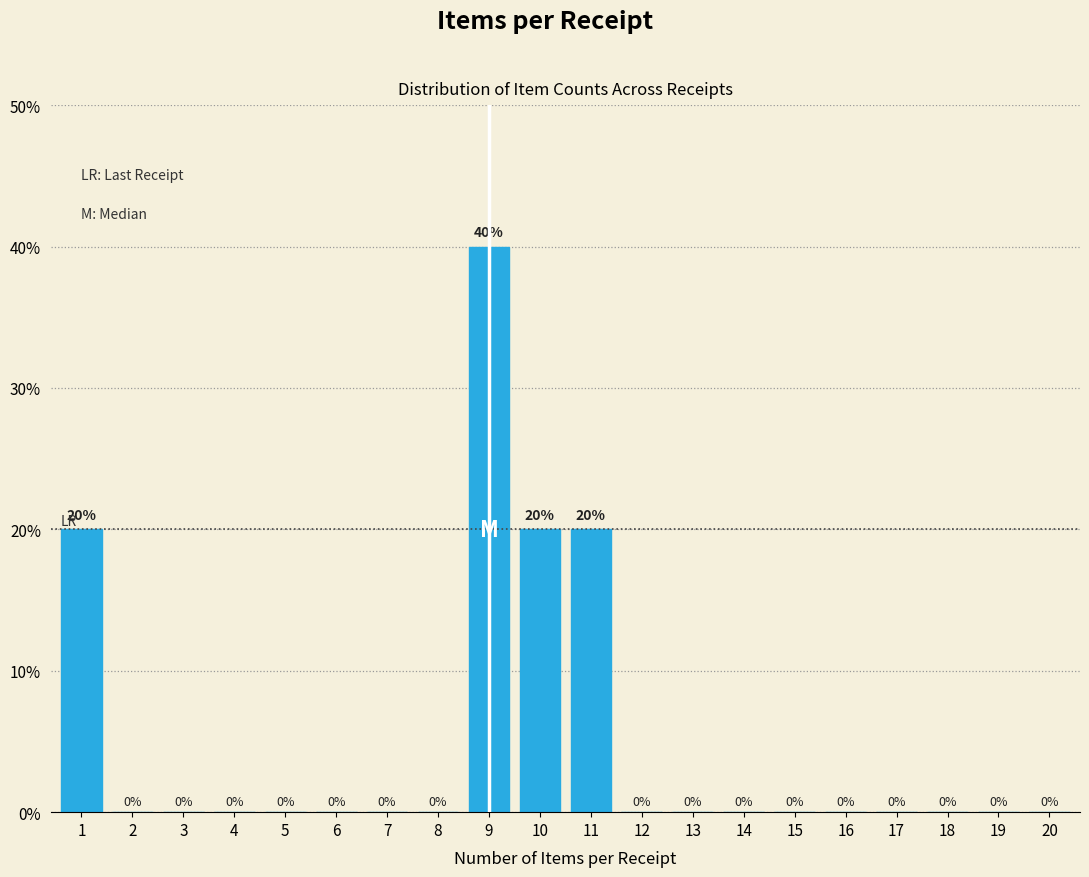

Reading right to left, list all the values displayed in this chart.

20=0	19=0	18=0	17=0	16=0	15=0	14=0	13=0	12=0	11=20	10=20	9=40	8=0	7=0	6=0	5=0	4=0	3=0	2=0	1=20